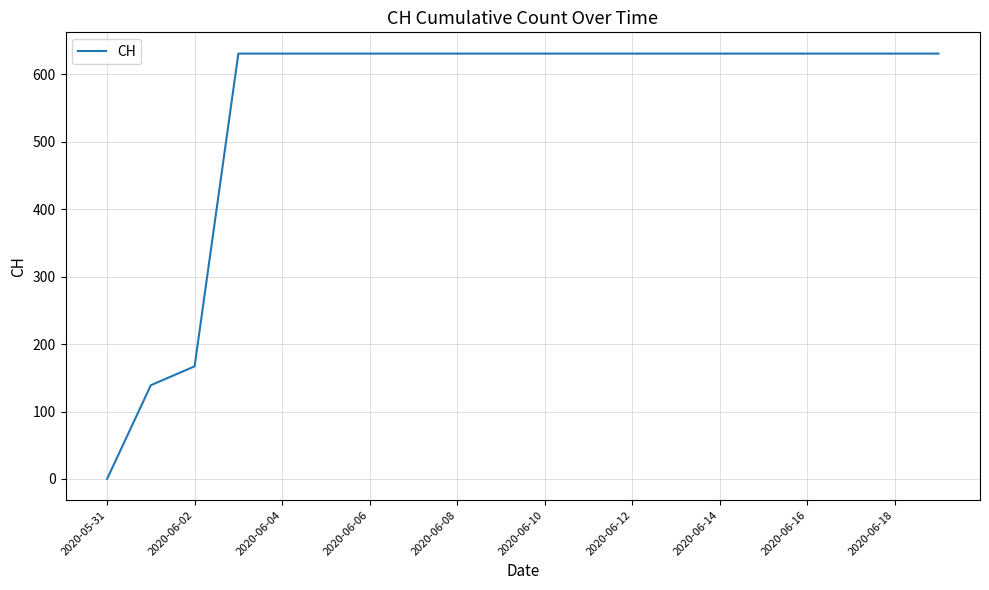

What is the maximum value shown in the chart?

631